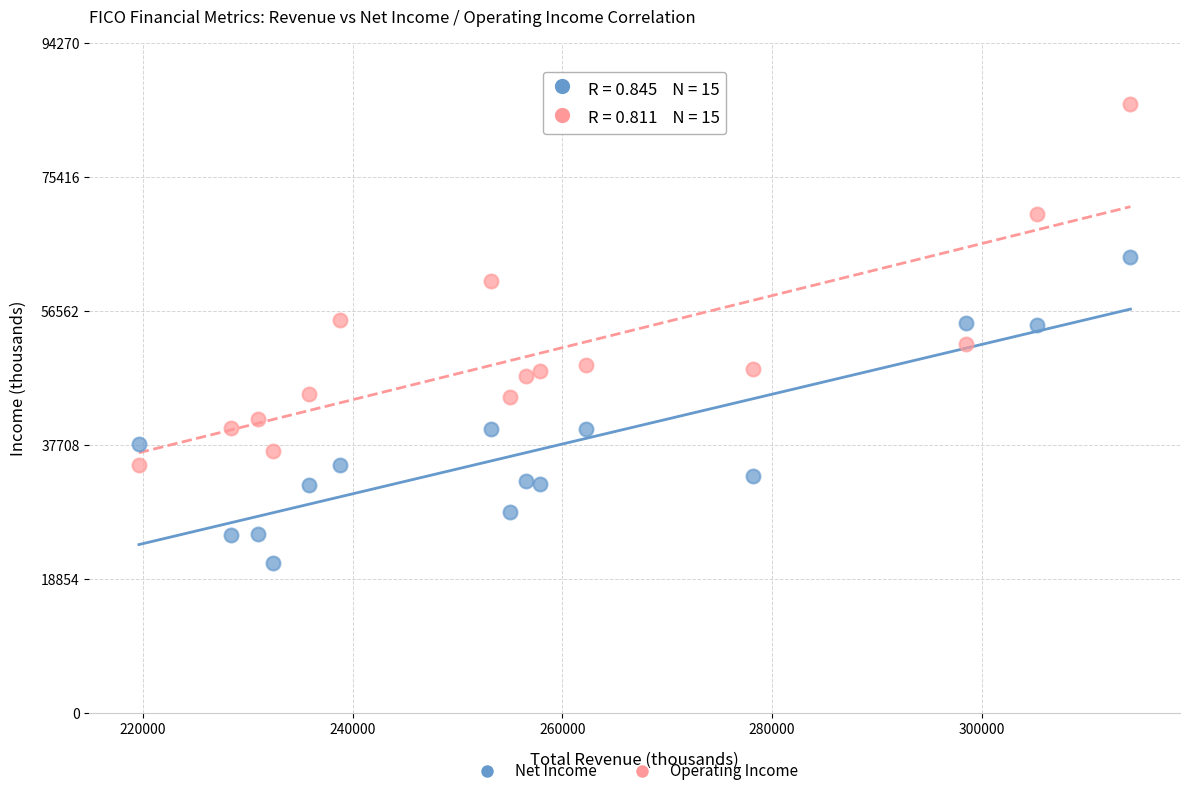

Which series has the largest Y range (max minus min)?

Operating Income